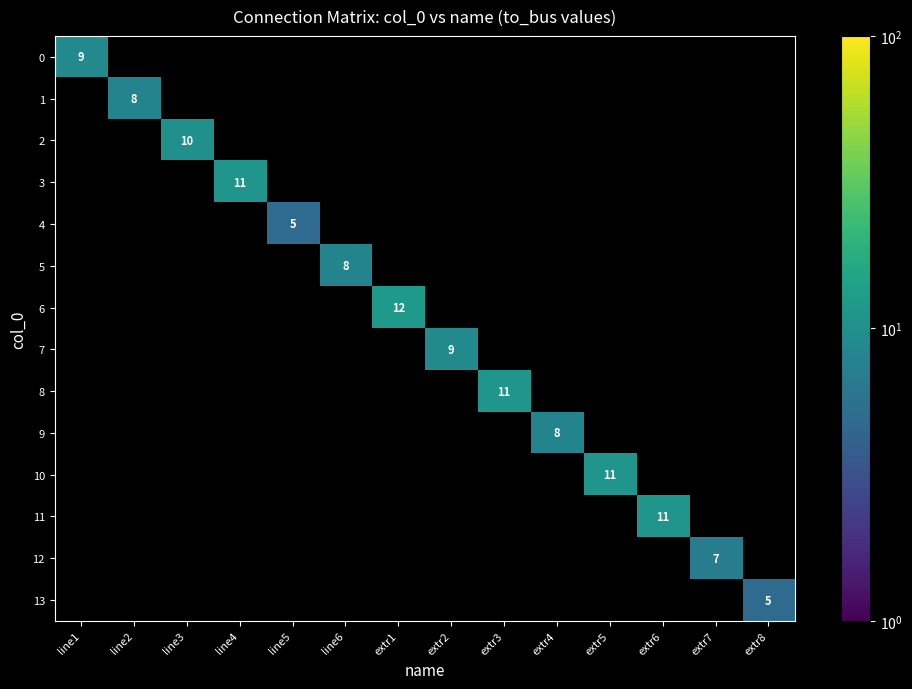

Is the value of 8 at line1 greater than the value of 6 at extr4?

No